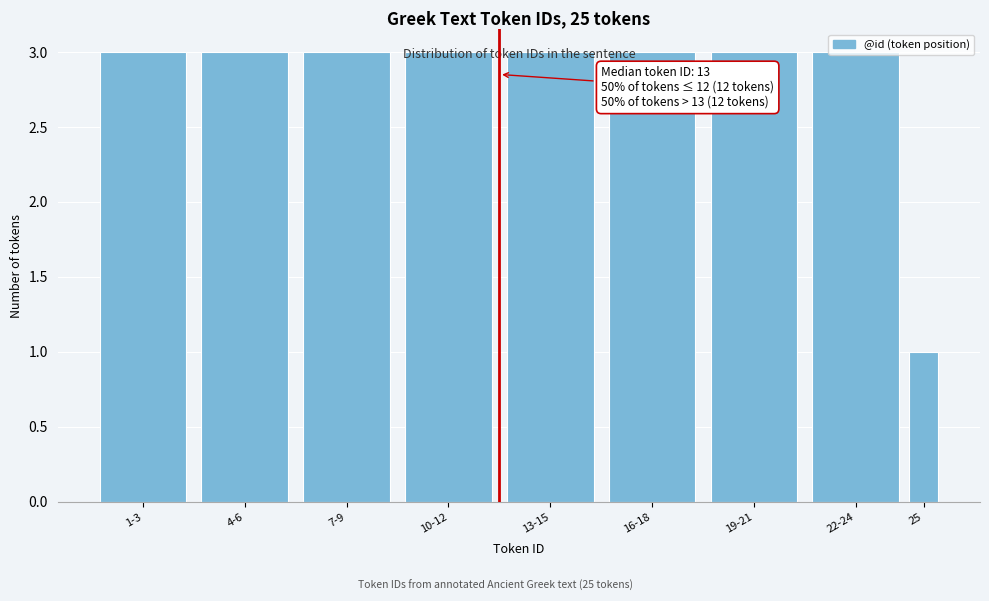

What is the label of the 3rd bar from the left?

7-9